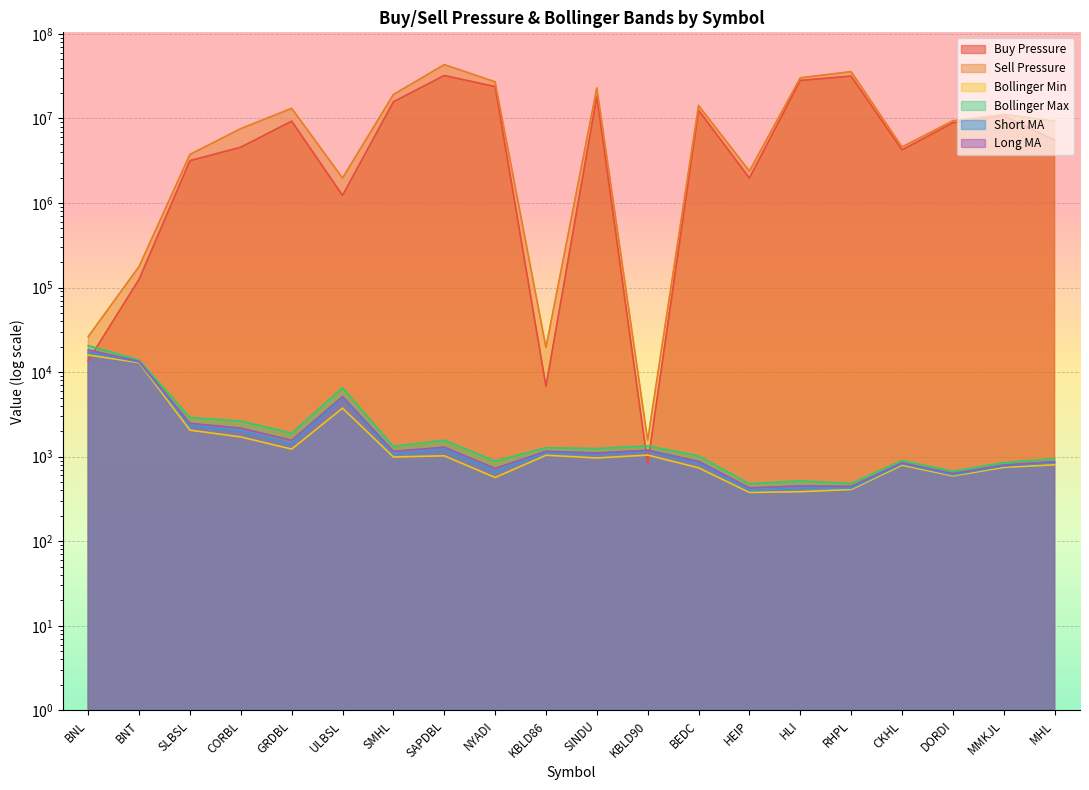

True or false: Bollinger Max and Bollinger Min cross at least once.

False